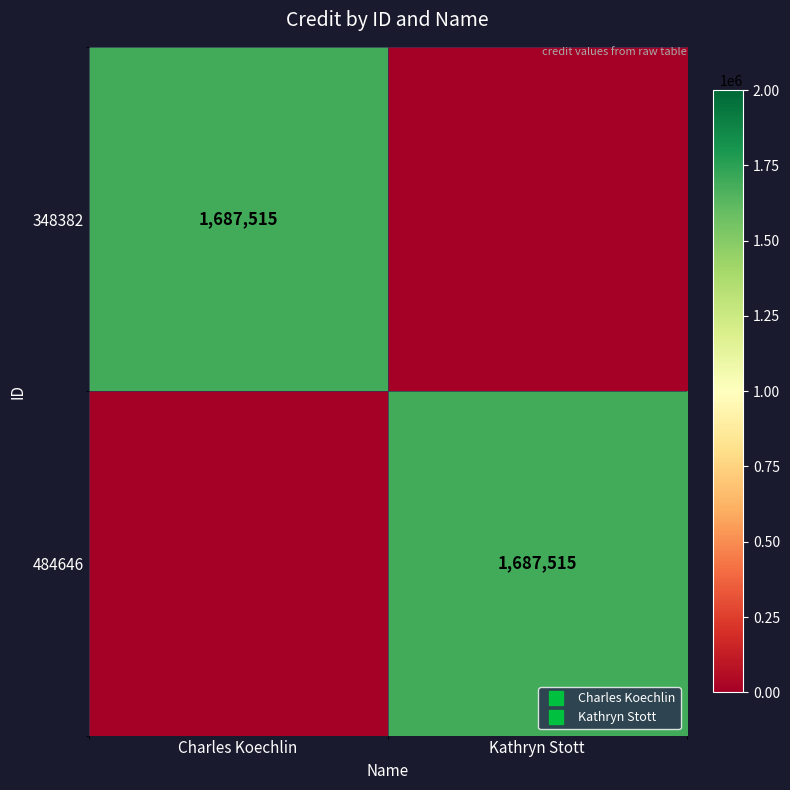

Between Charles Koechlin and Kathryn Stott, which series saw the biggest shift?

348382